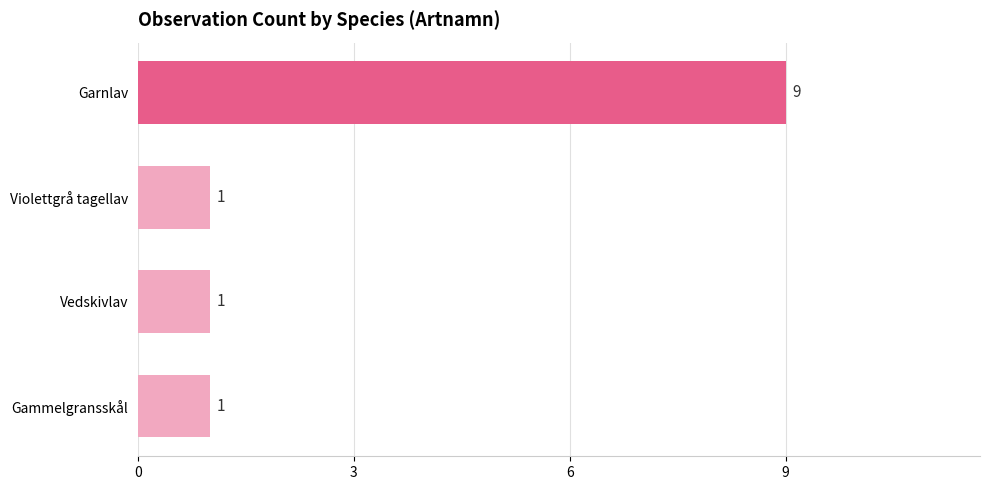

Reading top to bottom, what are all the values shown in this chart?

9	1	1	1